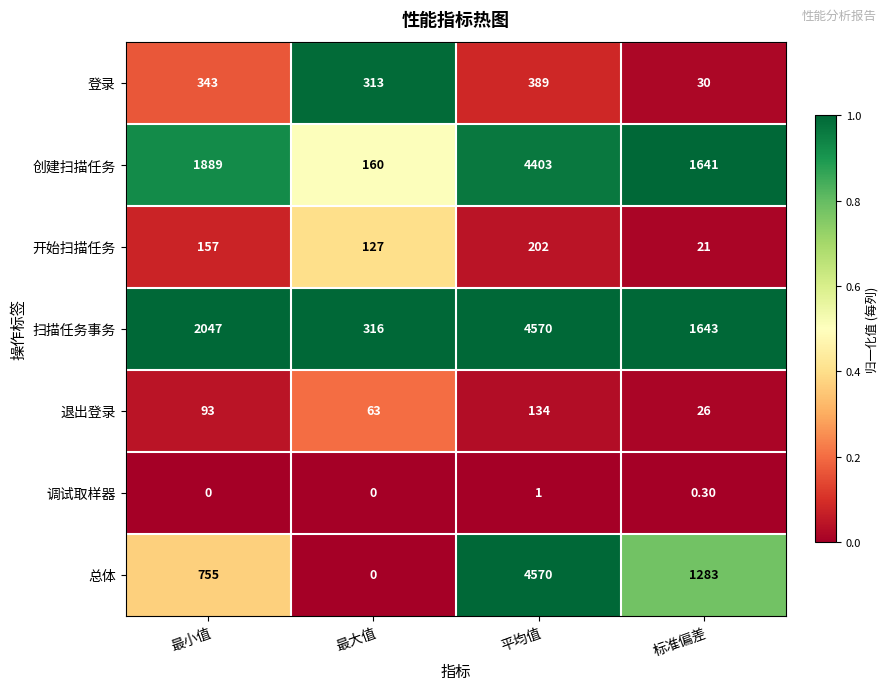

What is the difference between the maximum and minimum values in the 总体 series?

4570.0